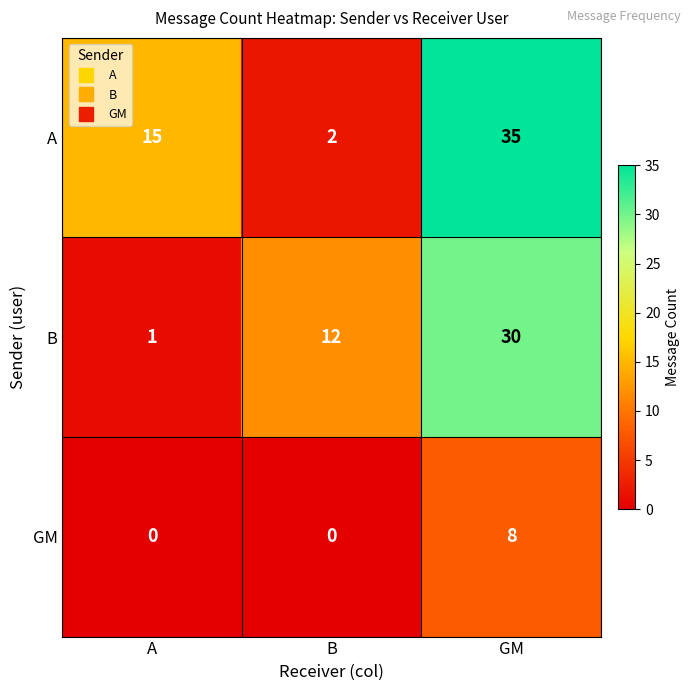

What is the difference between the highest and lowest values at GM?

27